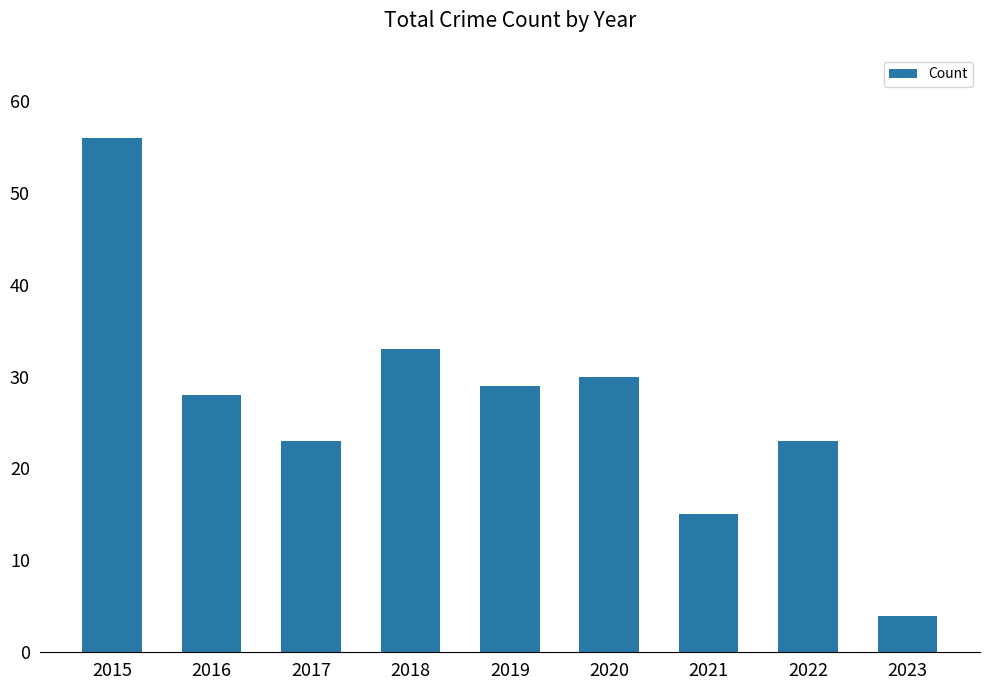

Which category has the lowest value across all series?

2023